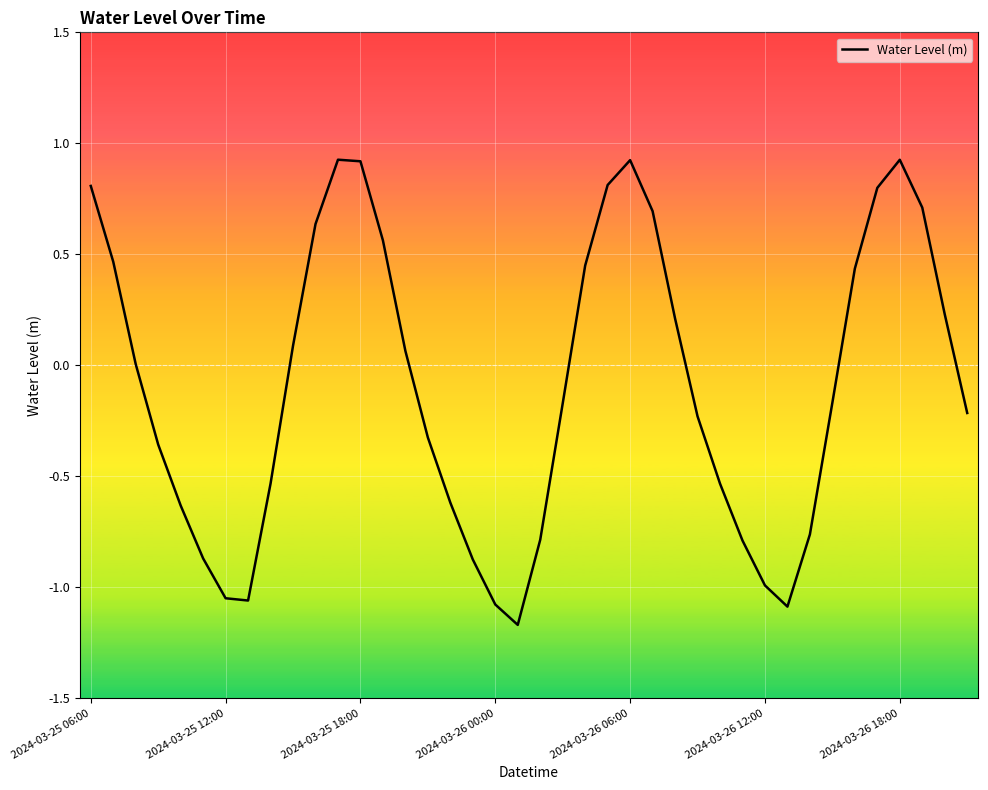

What is the maximum value shown in the chart?

0.9